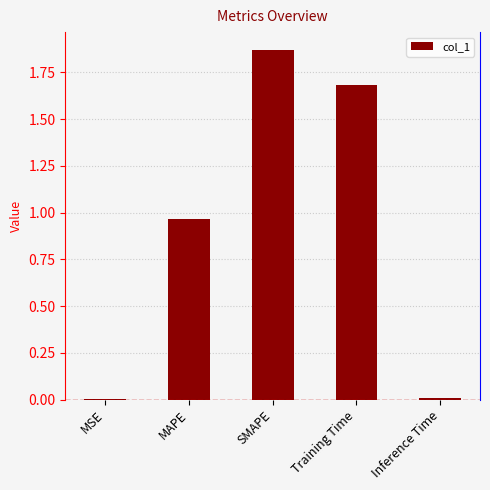

What is the sum of all values?

4.5